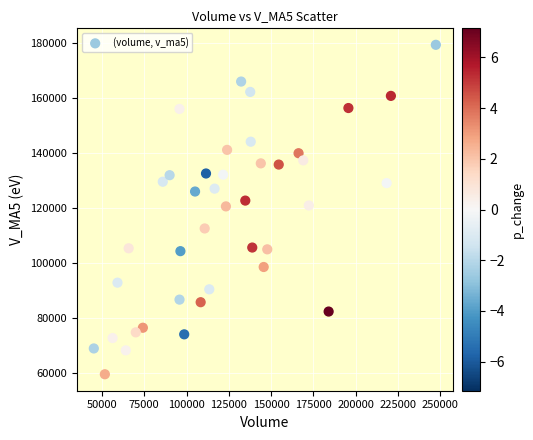

What is the range of X values (max minus min)?

202215.1